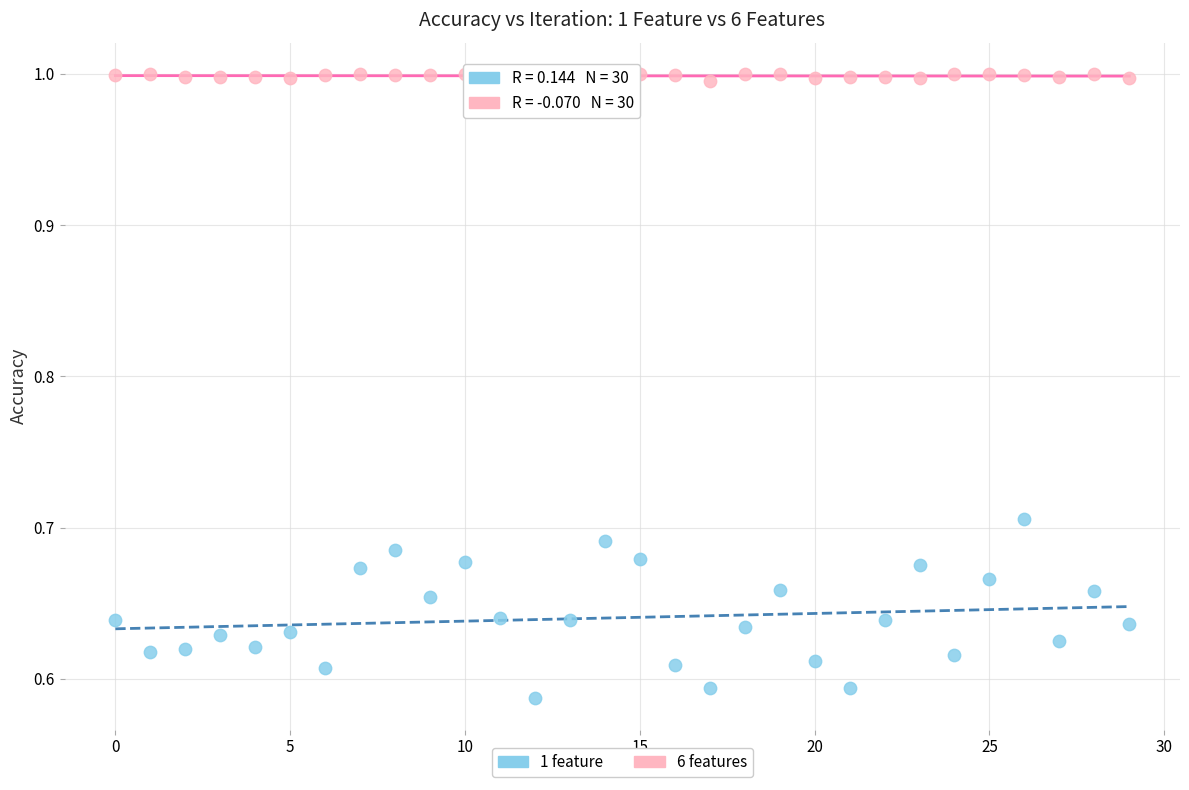

What are all the series names shown in the legend?

1 feature, 6 features